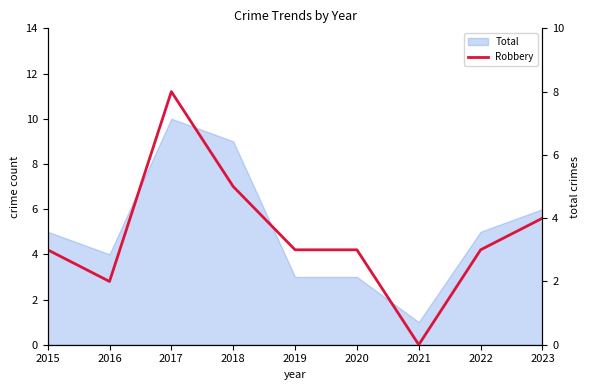

Read the value at 2023.

4